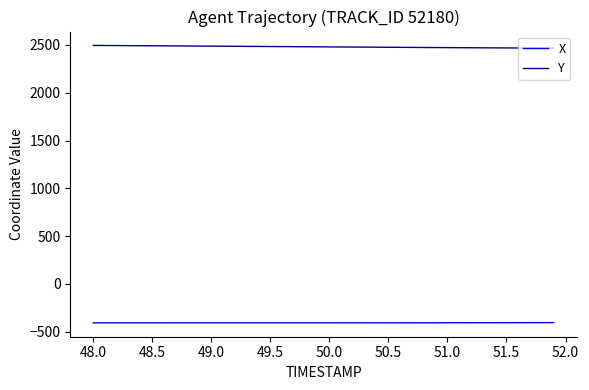

Is this an area chart (filled region under the line)?

No